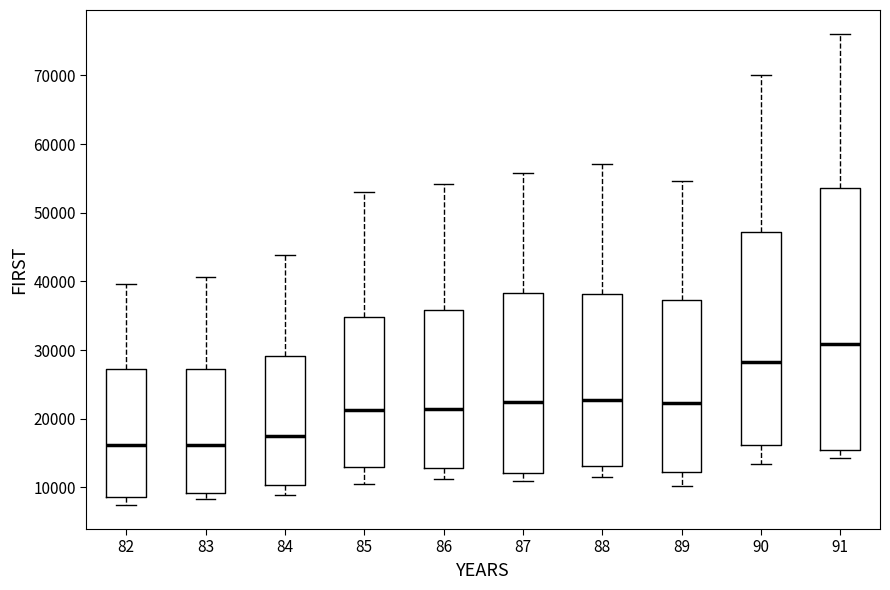

Comparing the boxes themselves (not the whiskers), which one is the tallest?

91